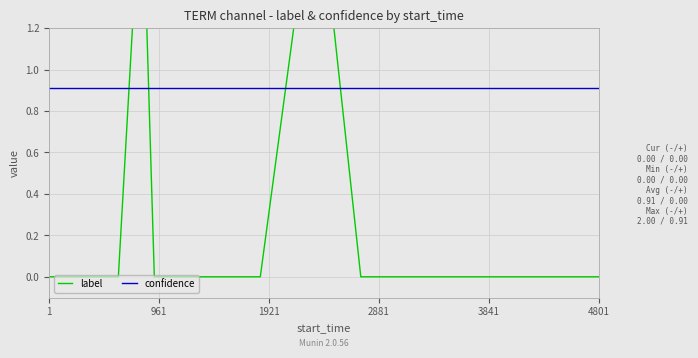

List the series in order of their peak value, lowest first.

confidence, label